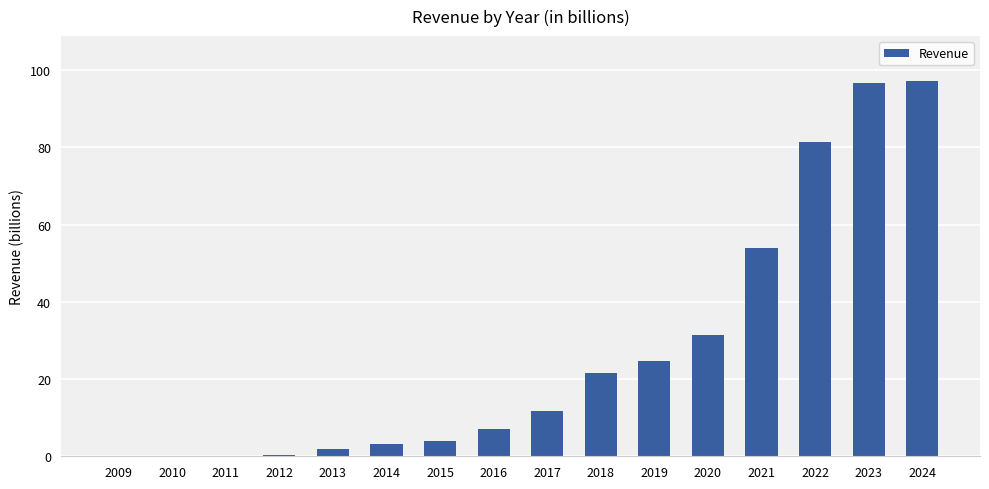

Are the bars grouped side by side (vs. stacked)?

No